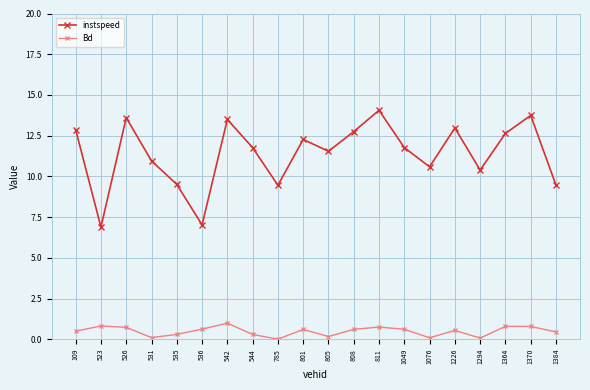

What are all the series names shown in the legend?

instspeed, Bd